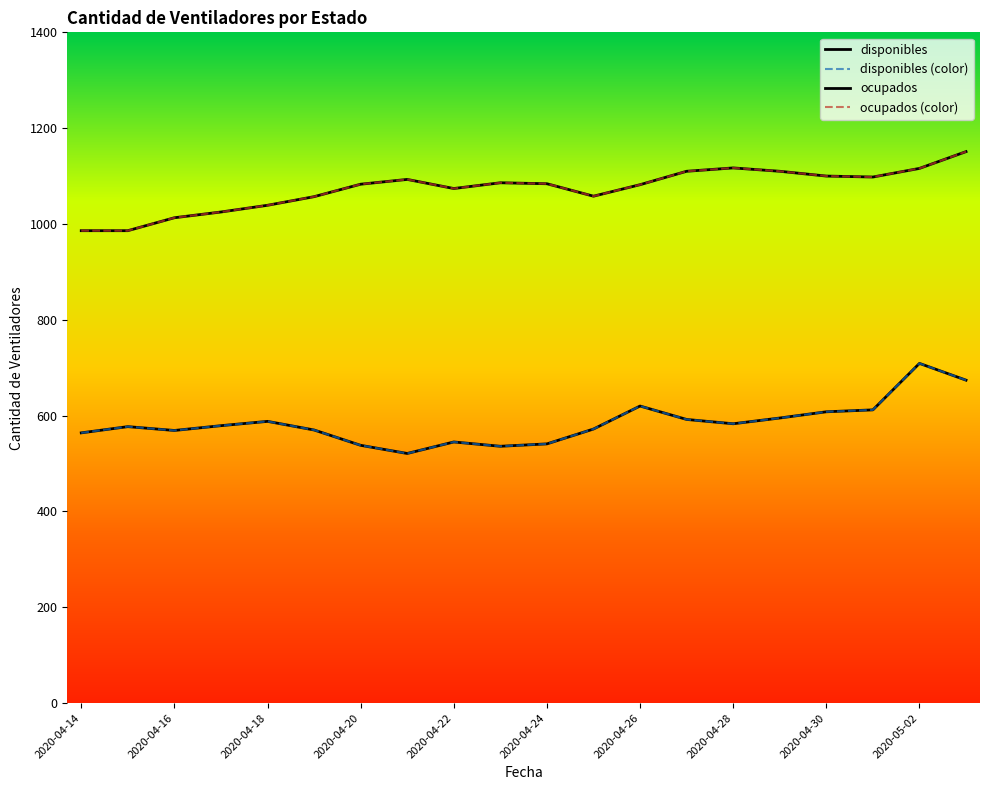

Is this an area chart (filled region under the line)?

No